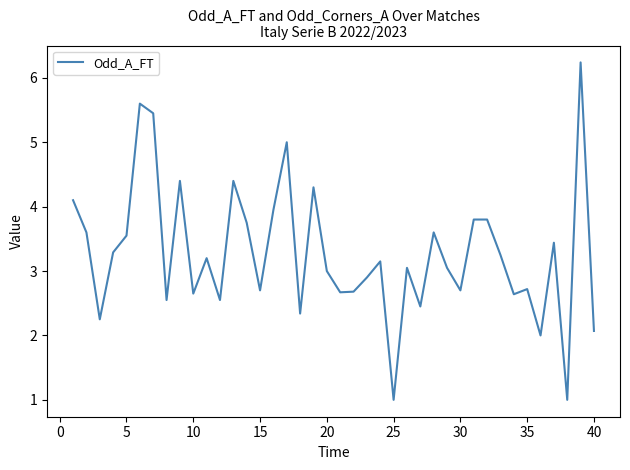

How many lines are shown in the chart?

1